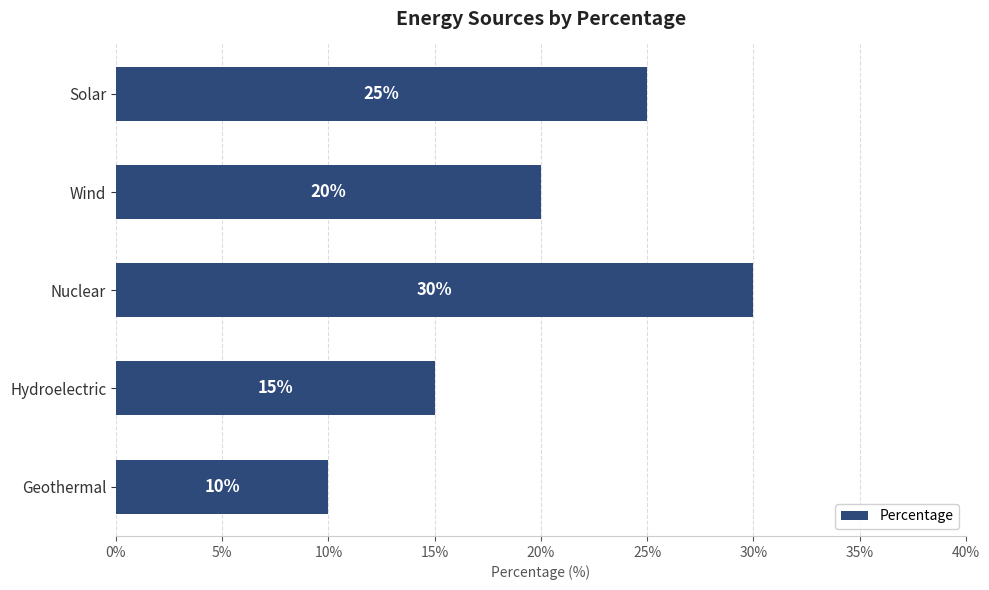

What is the sum of all values?

100